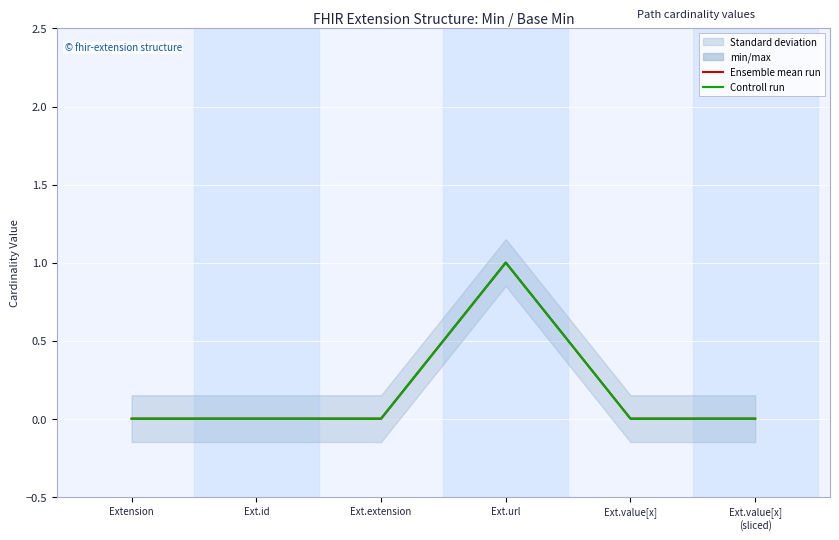

How many values in the Controll run series exceed 0?

1